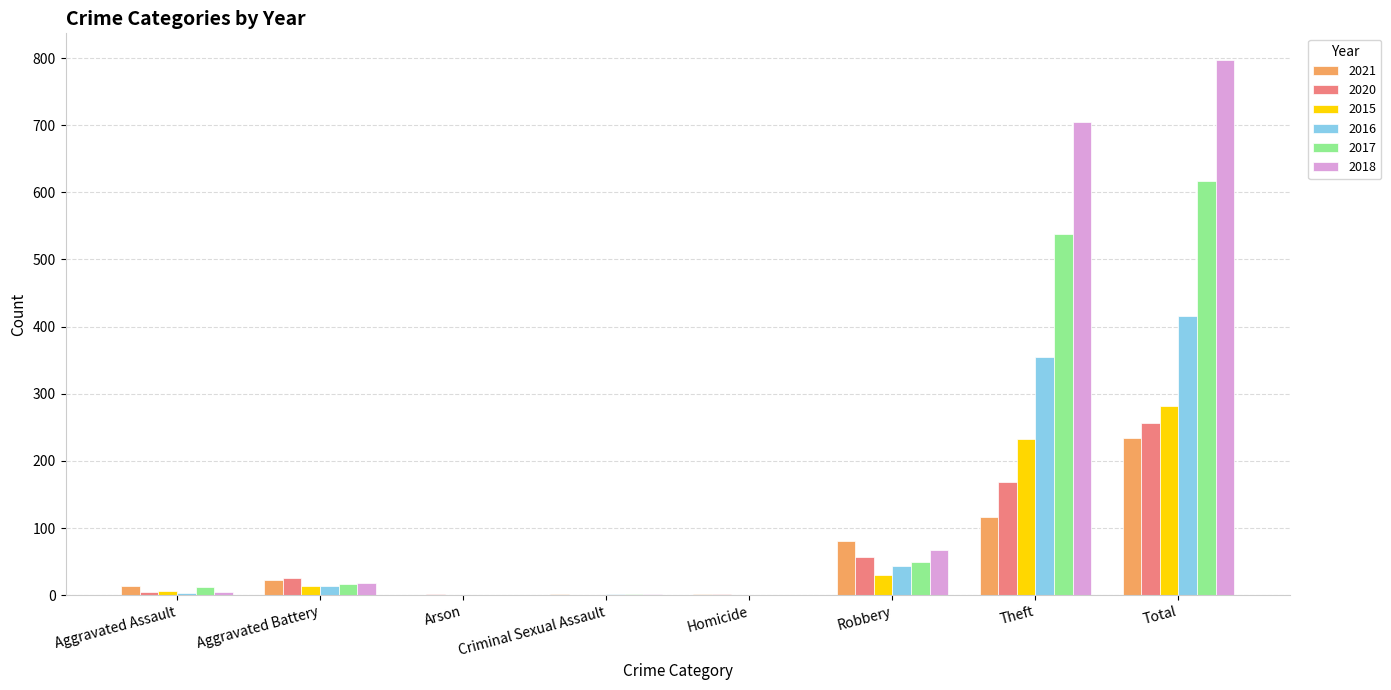

Read the 2021 value at Homicide.

1